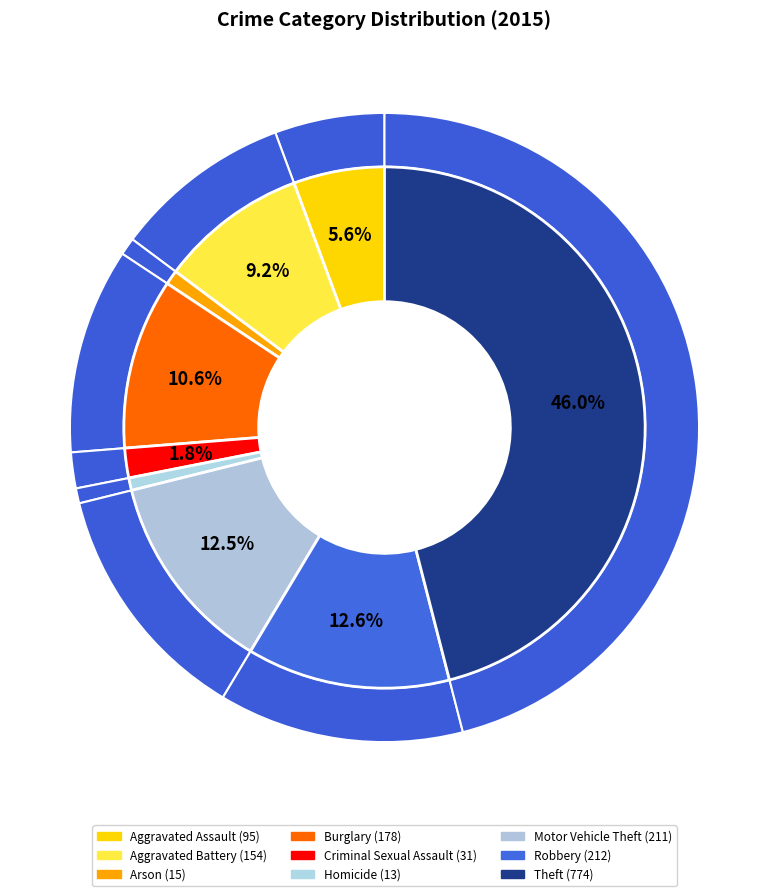

What percentage is the Criminal Sexual Assault slice, to the nearest percent?

2%